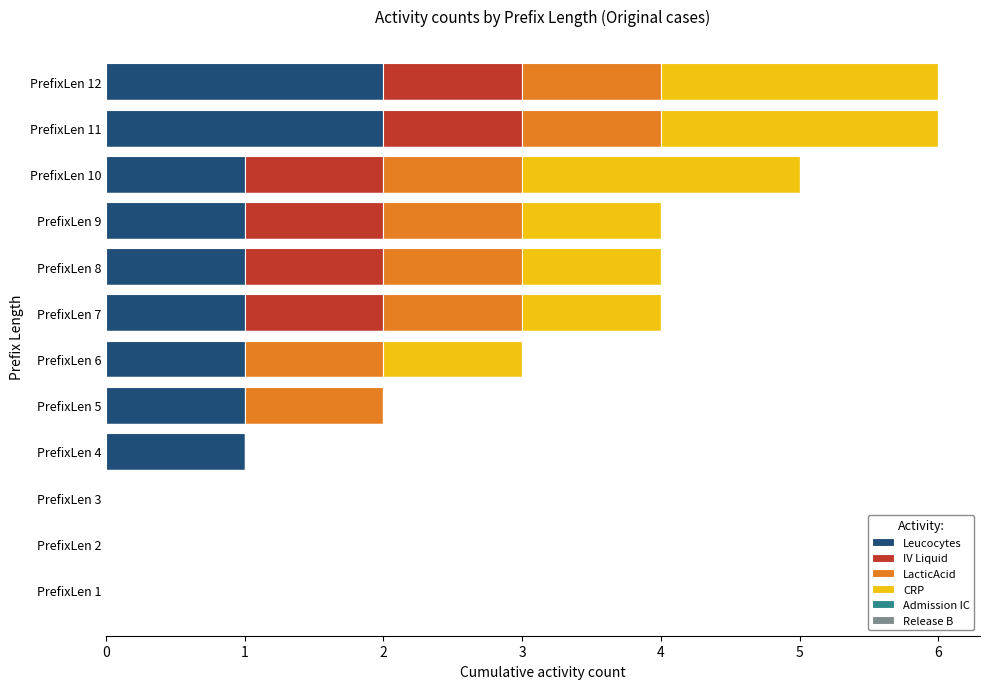

What is the sum of all Leucocytes values?

11